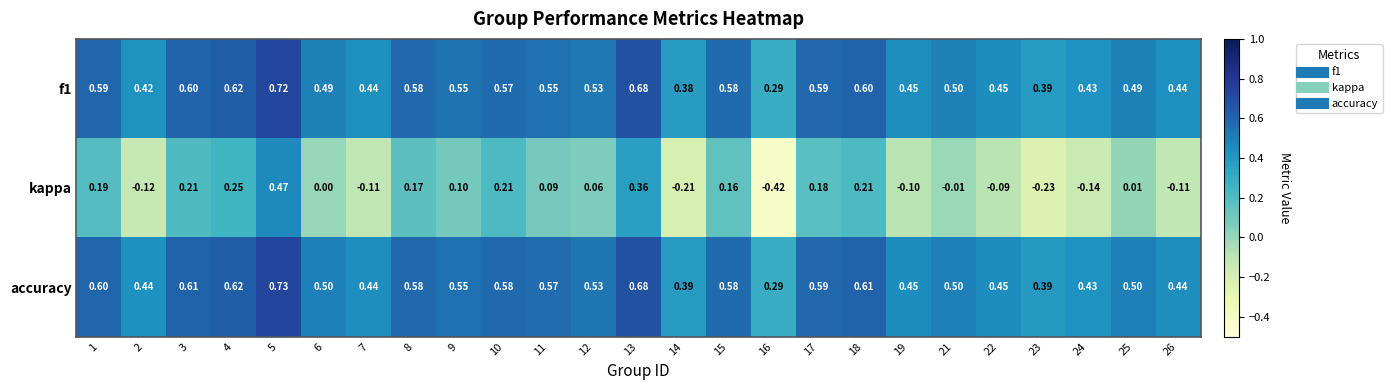

Which series changed the most between 16 and 18?

kappa